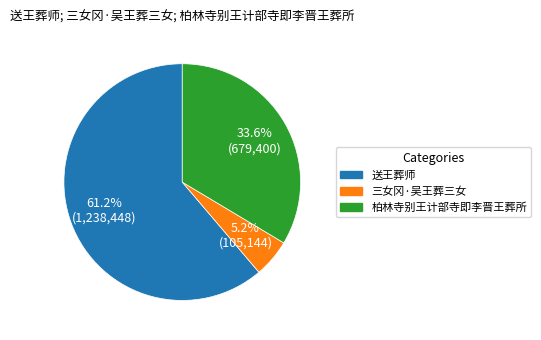

Which has a higher value, 送王葬师 or 三女冈·吴王葬三女?

送王葬师